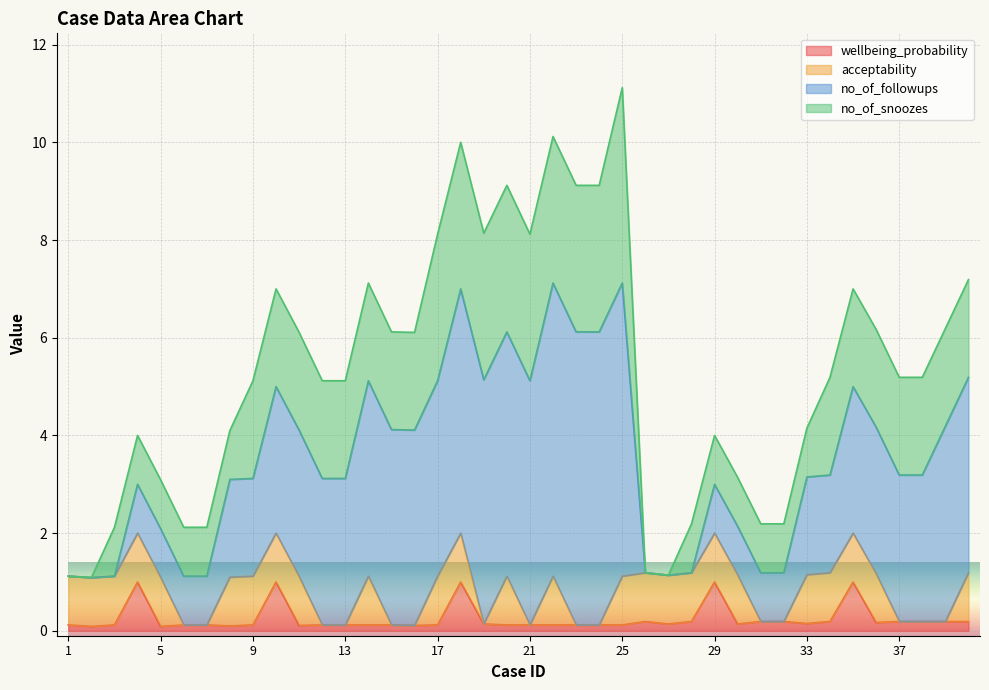

What is the value of the acceptability point at the 11th from the left?

1.0